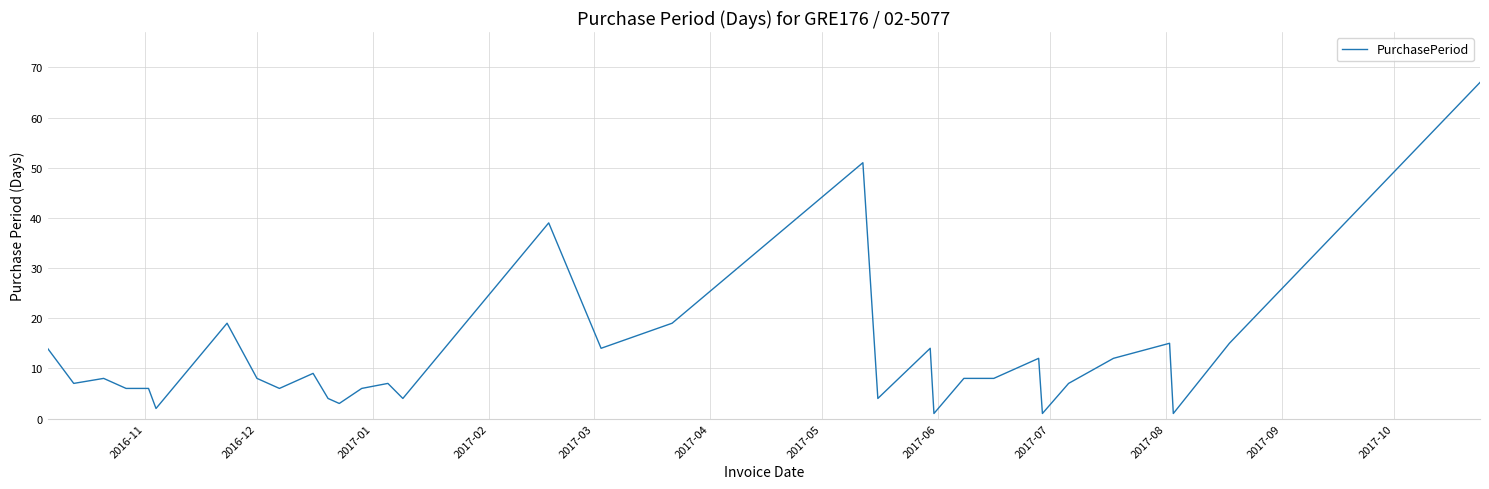

What is the difference between the maximum and minimum values?

66